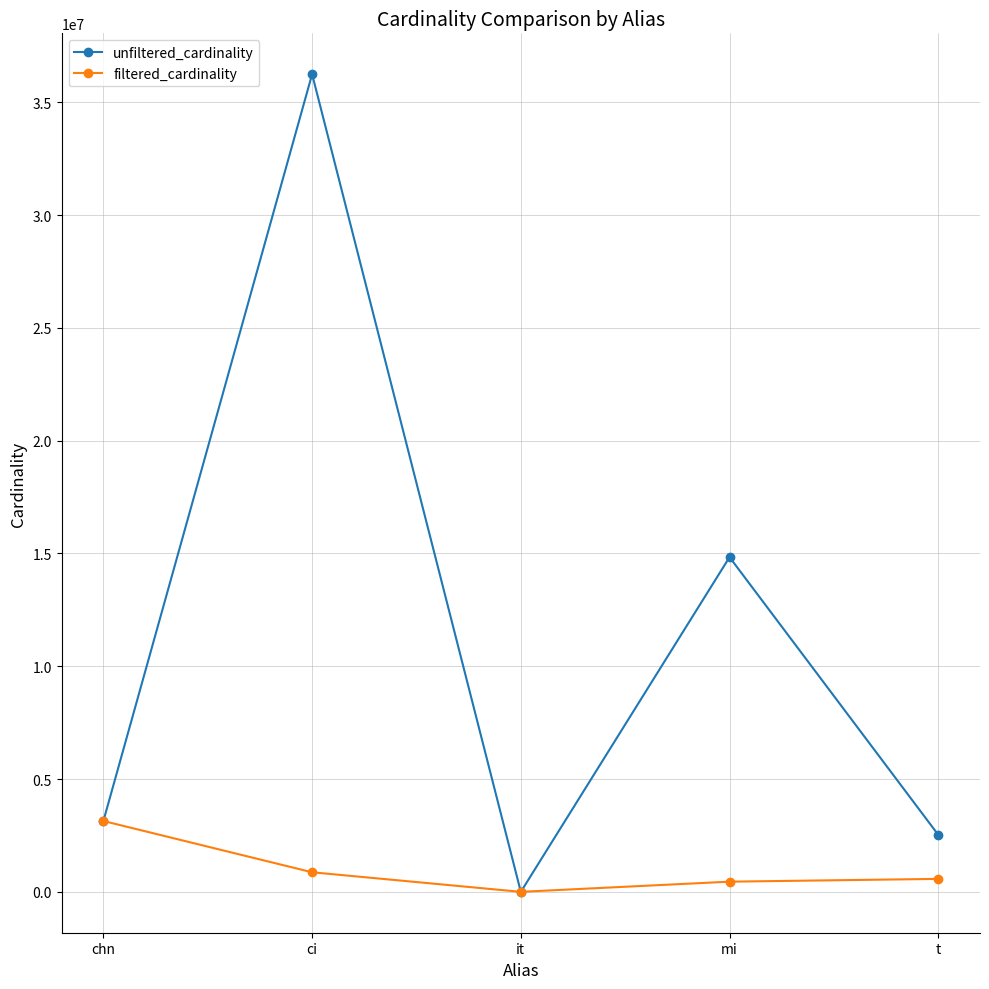

The filtered_cardinality series shows 867477 at ci. True or false?

True